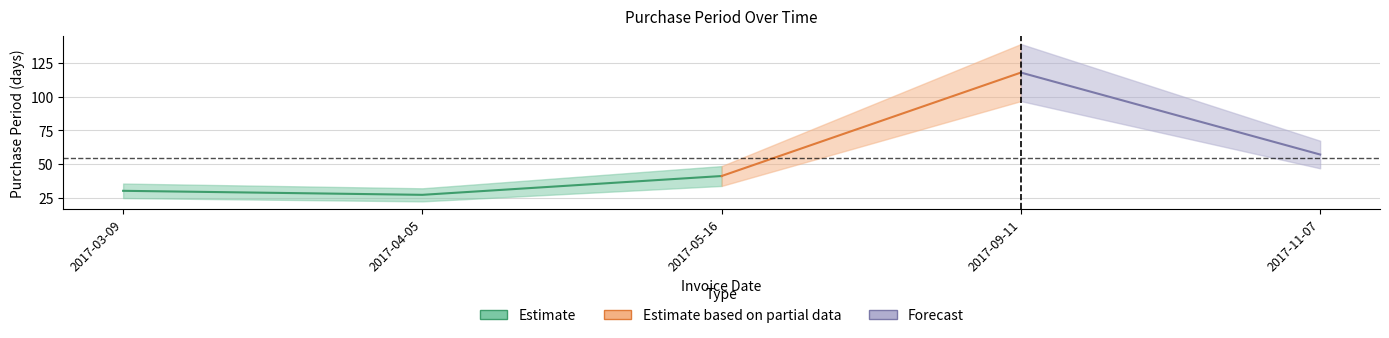

What is the difference between the maximum and minimum values?

91